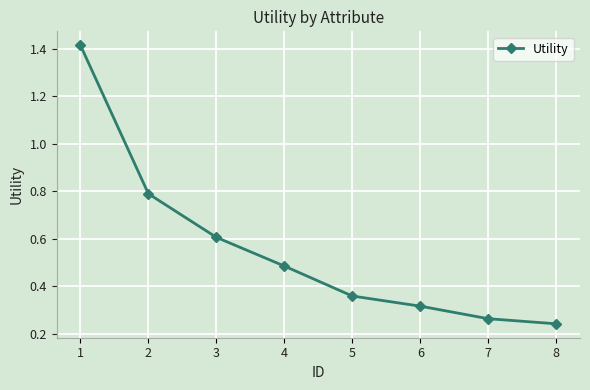

At which label is the value closest to 0?

8